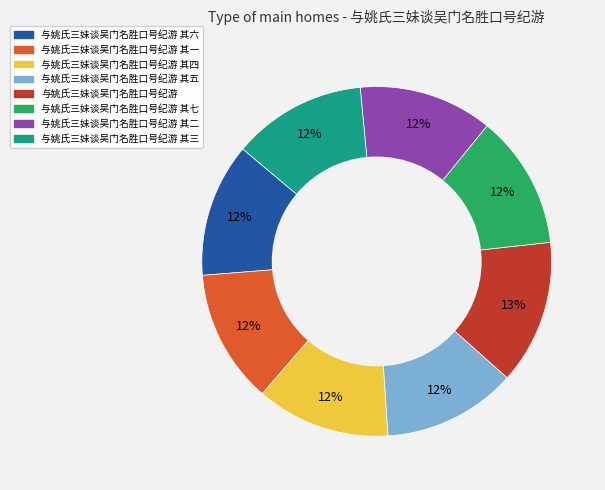

Does any single category account for the majority?

No